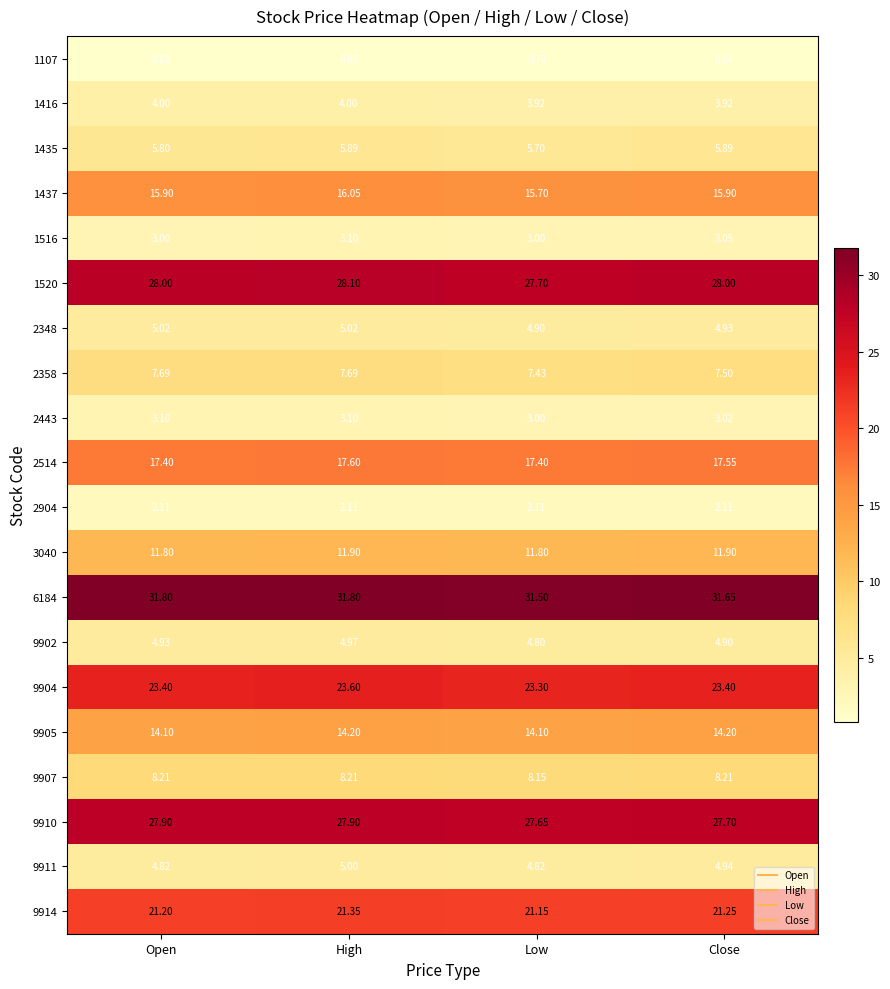

At which category does the chart reach its minimum across all series?

Low